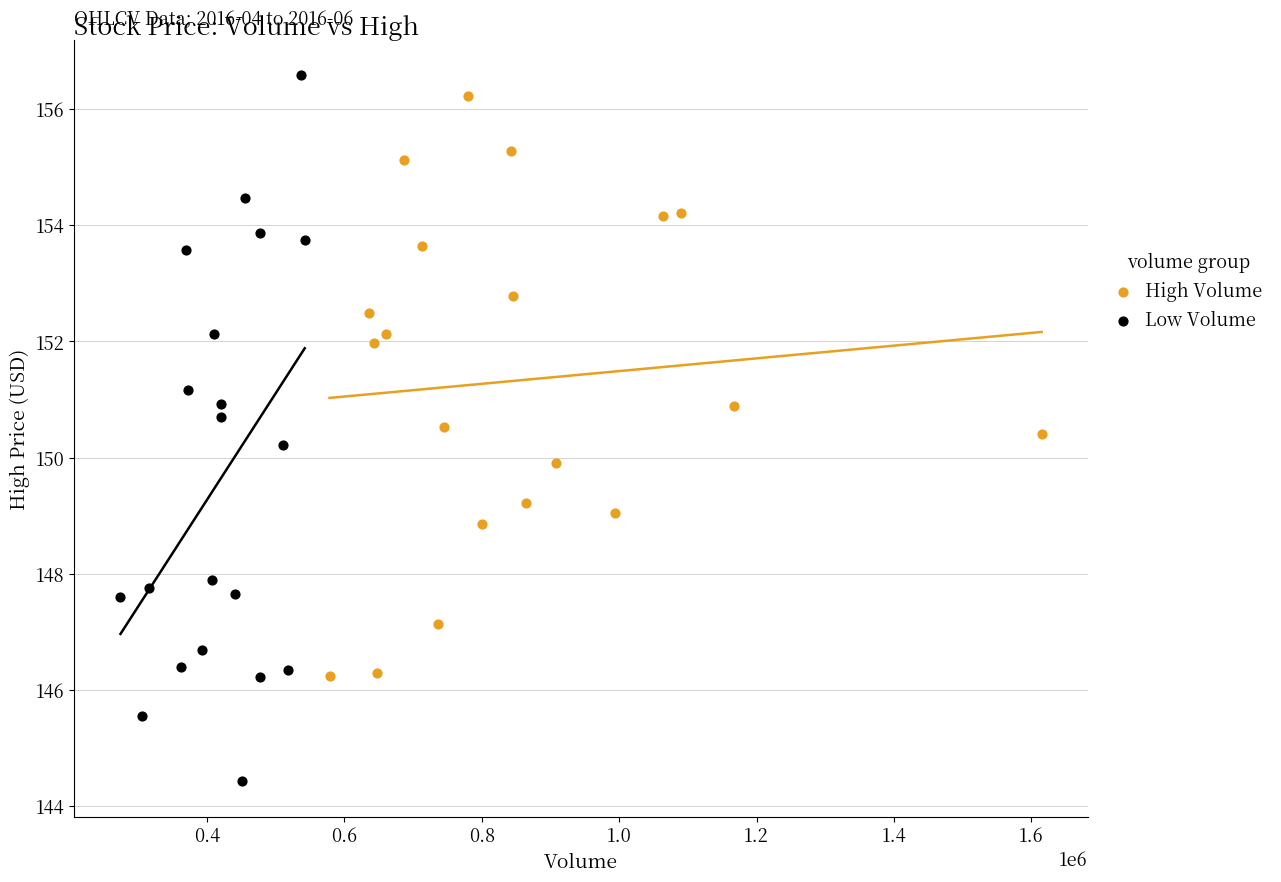

What are all the series names shown in the legend?

High Volume, Low Volume